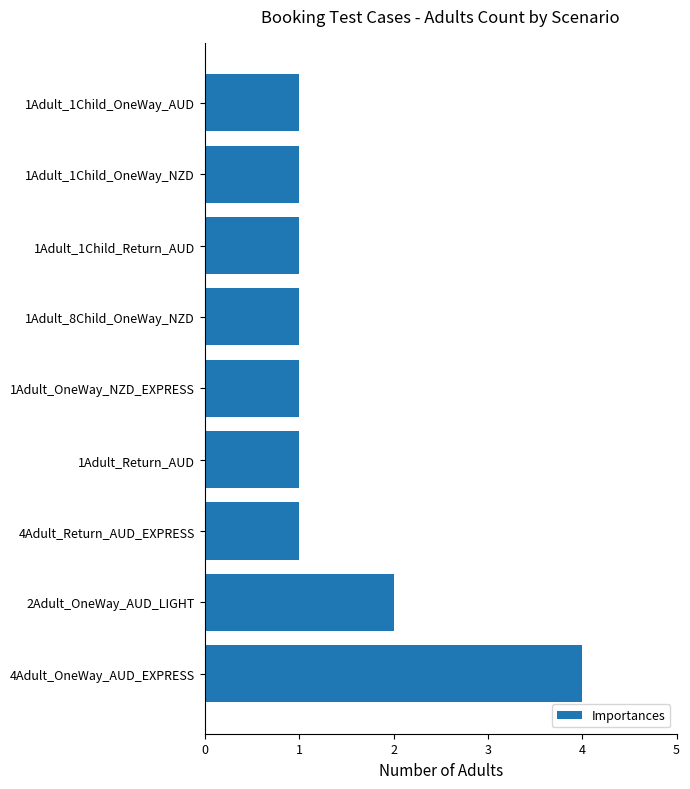

How many categories are shown in the chart?

9